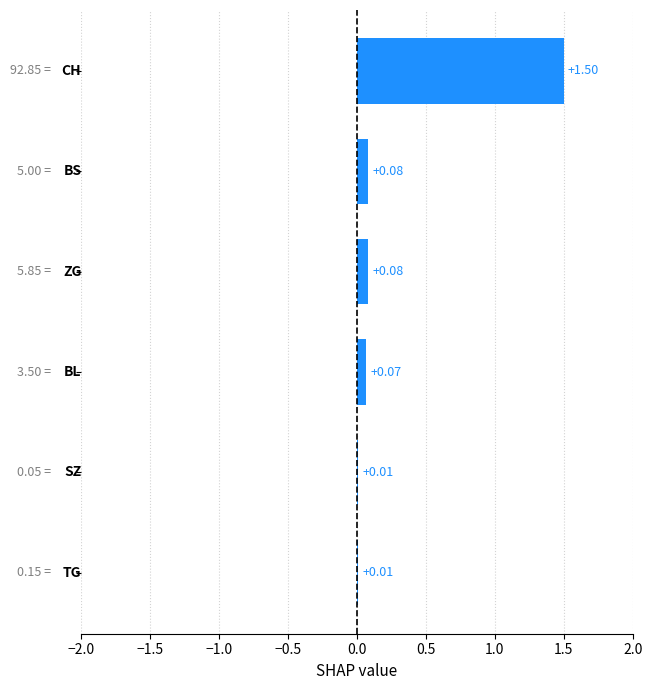

Count the number of data series in this chart.

1